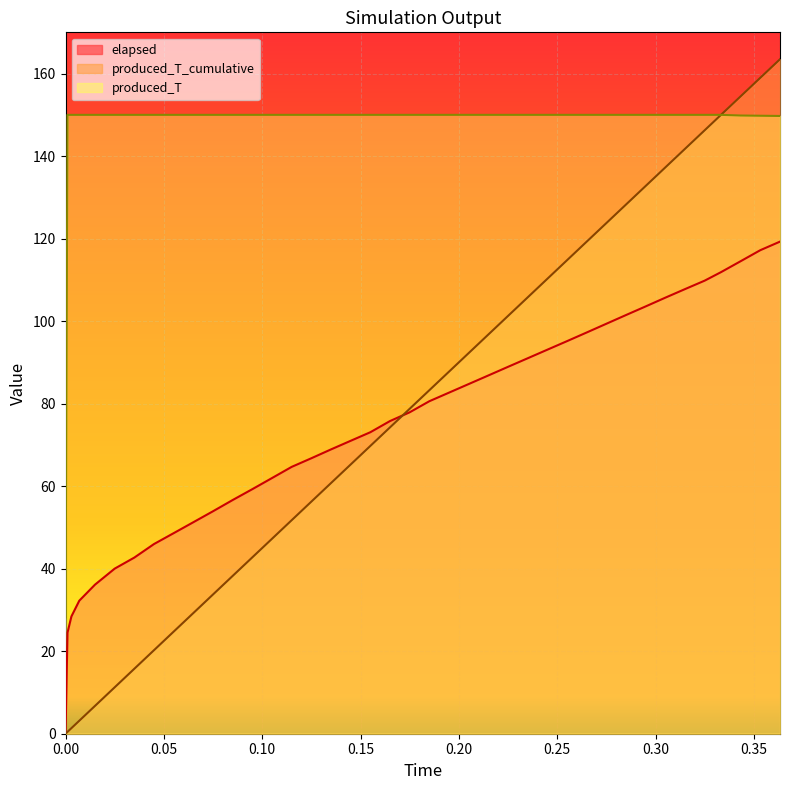

What are all the series names shown in the legend?

elapsed, produced_T_cumulative, produced_T